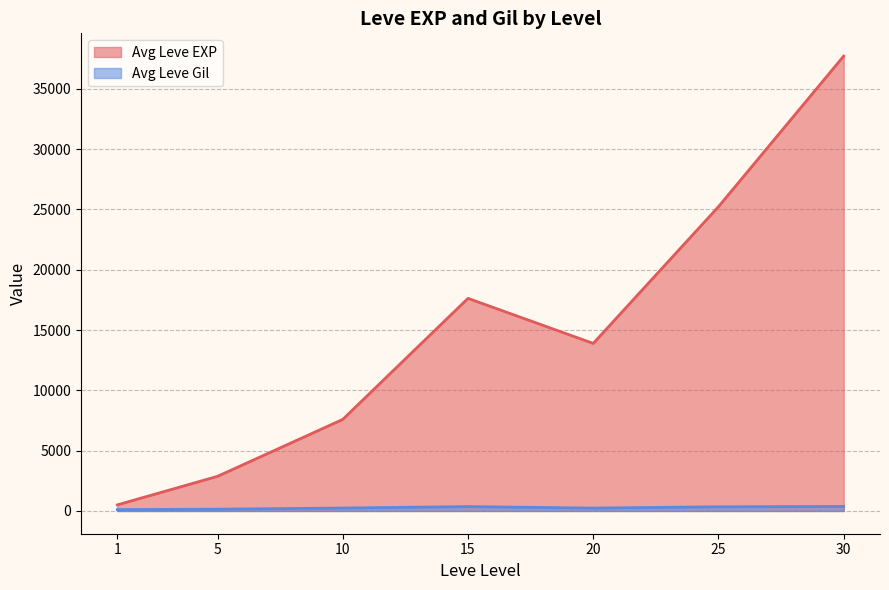

Which series changed the most between 1 and 30?

Avg Leve EXP